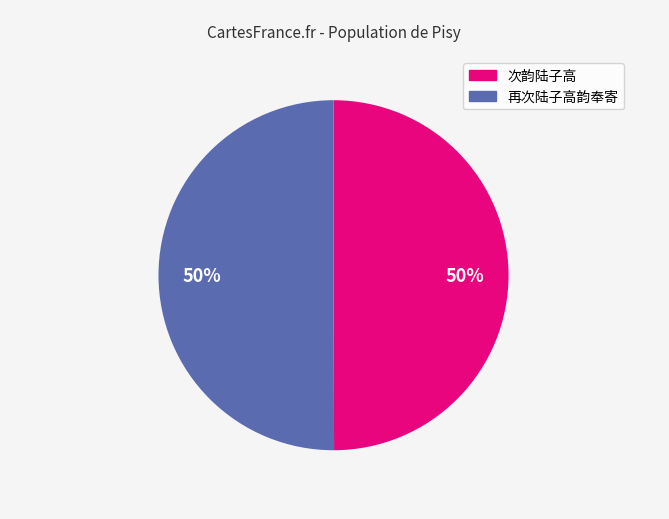

To the nearest percent, what is the difference between the largest and smallest slice percentages?

0%